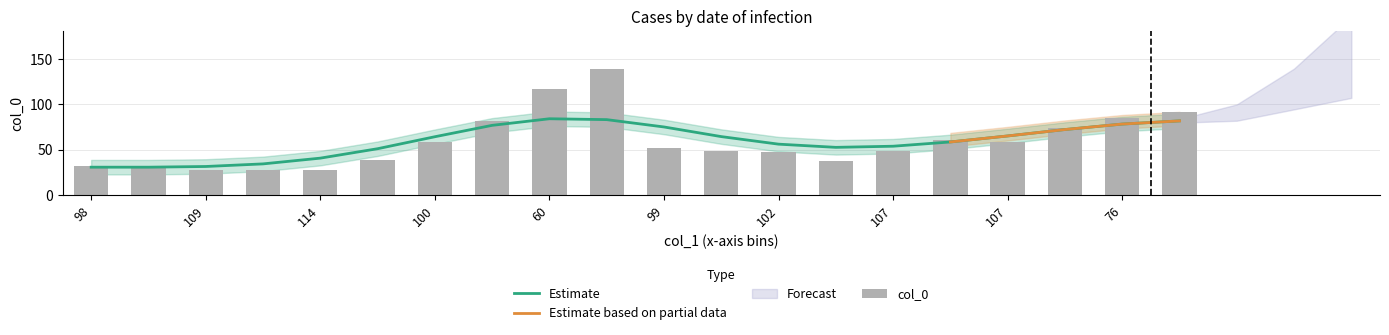

Rank the categories by value from lowest to highest.

109, 112, 114, 98, 102, 101, 113, 102, 107, 101, 99, 100, 107, 113, 97, 81, 76, 60, 60, 43